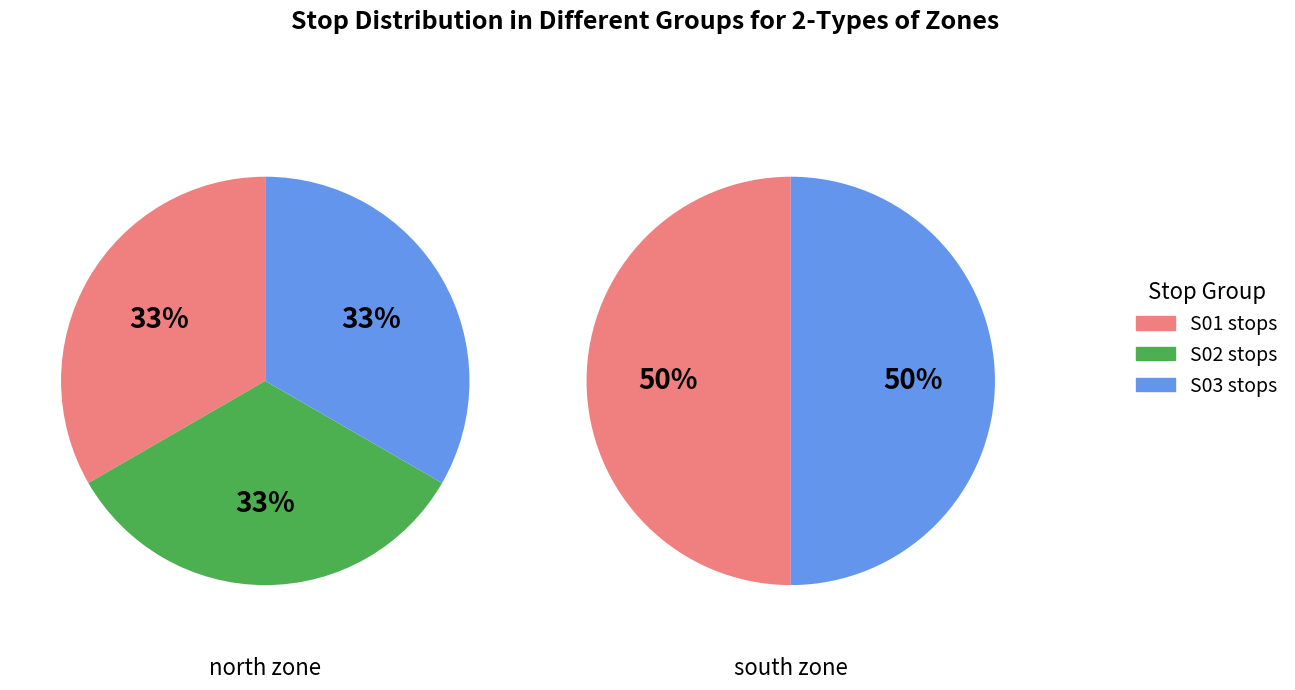

The 4 slice represents 14% of the pie. True or false?

False